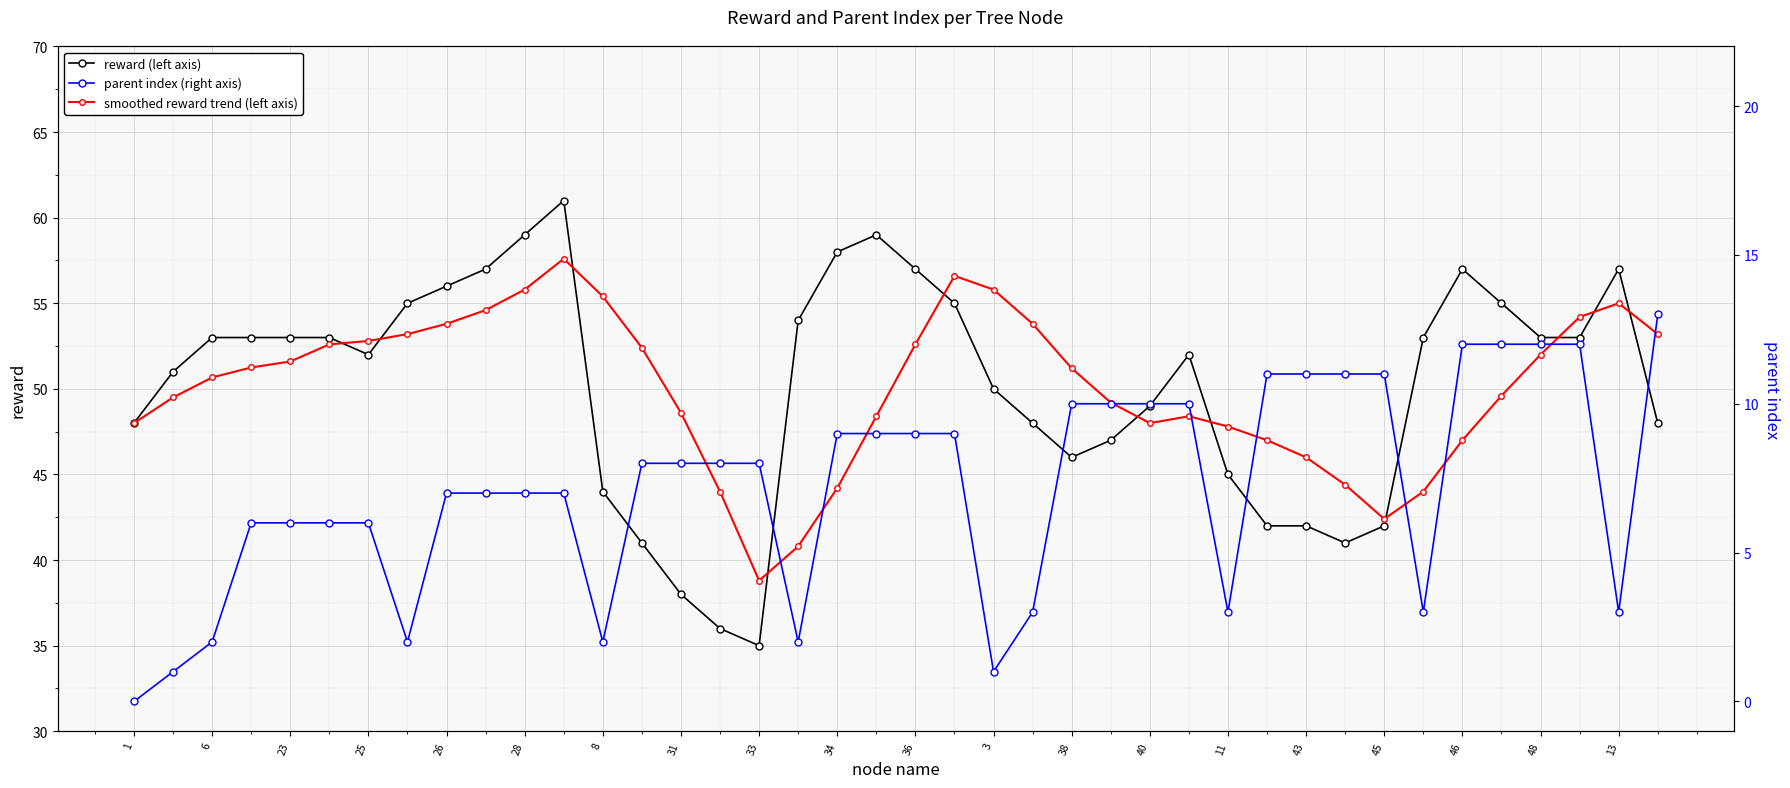

What is the lowest value of the reward (left axis) series?

35.0